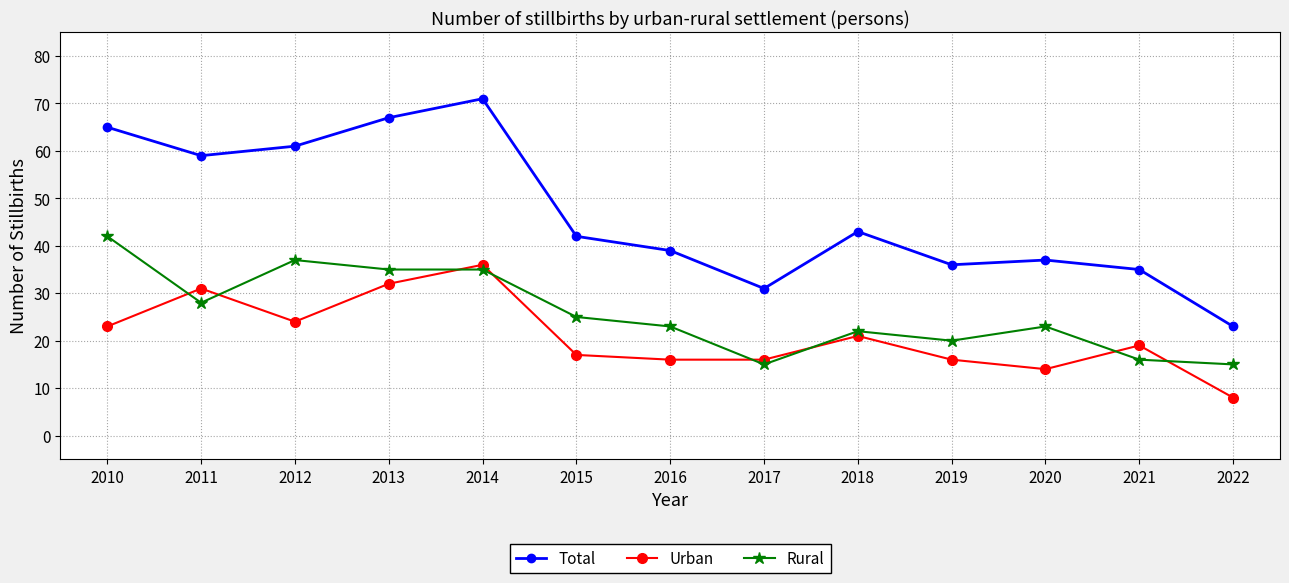

At how many categories does at least one series exceed 68?

1